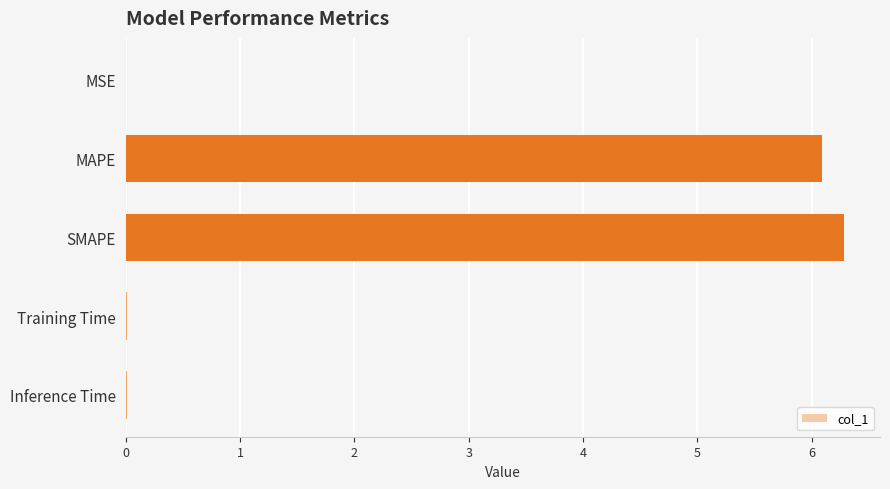

Which has a higher value, SMAPE or MSE?

SMAPE